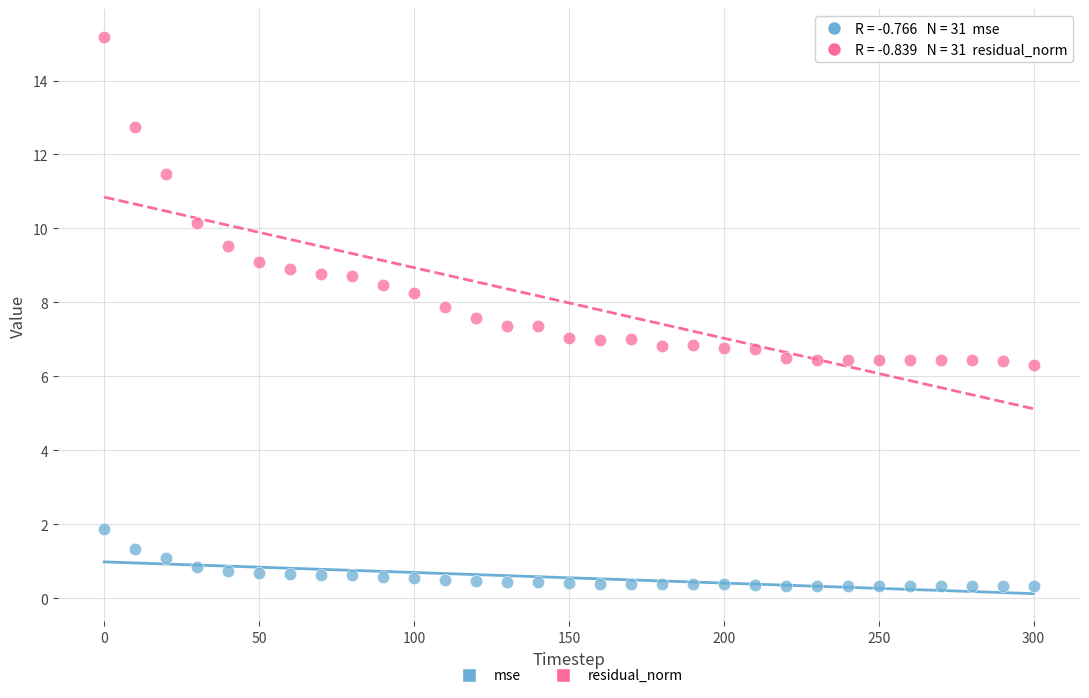

Which series contains the highest Y value?

residual_norm